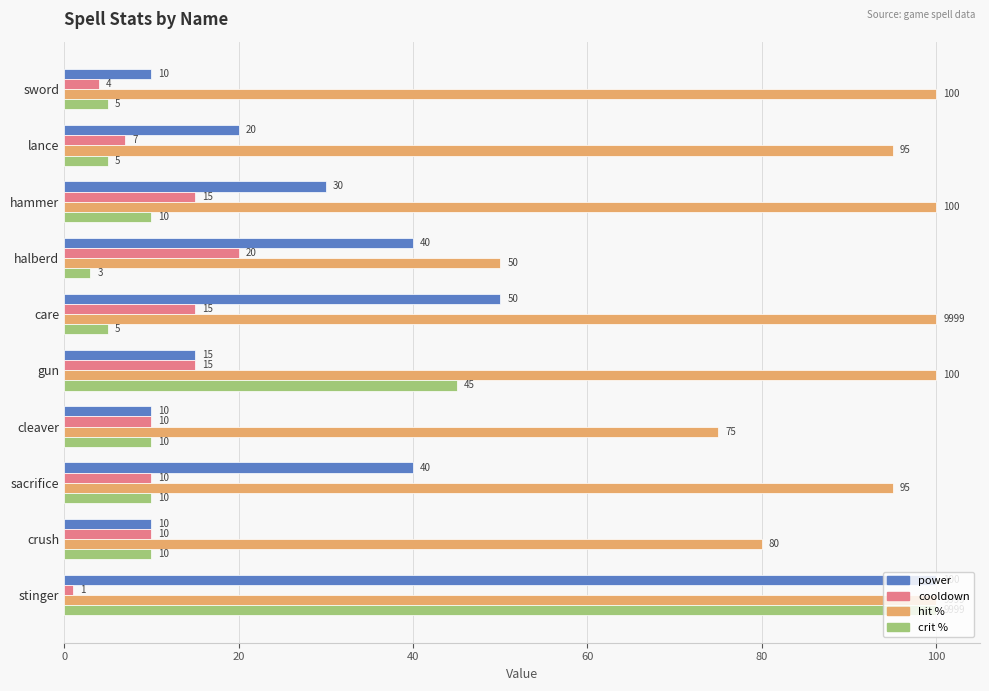

What is the sum of all crit % values?

203